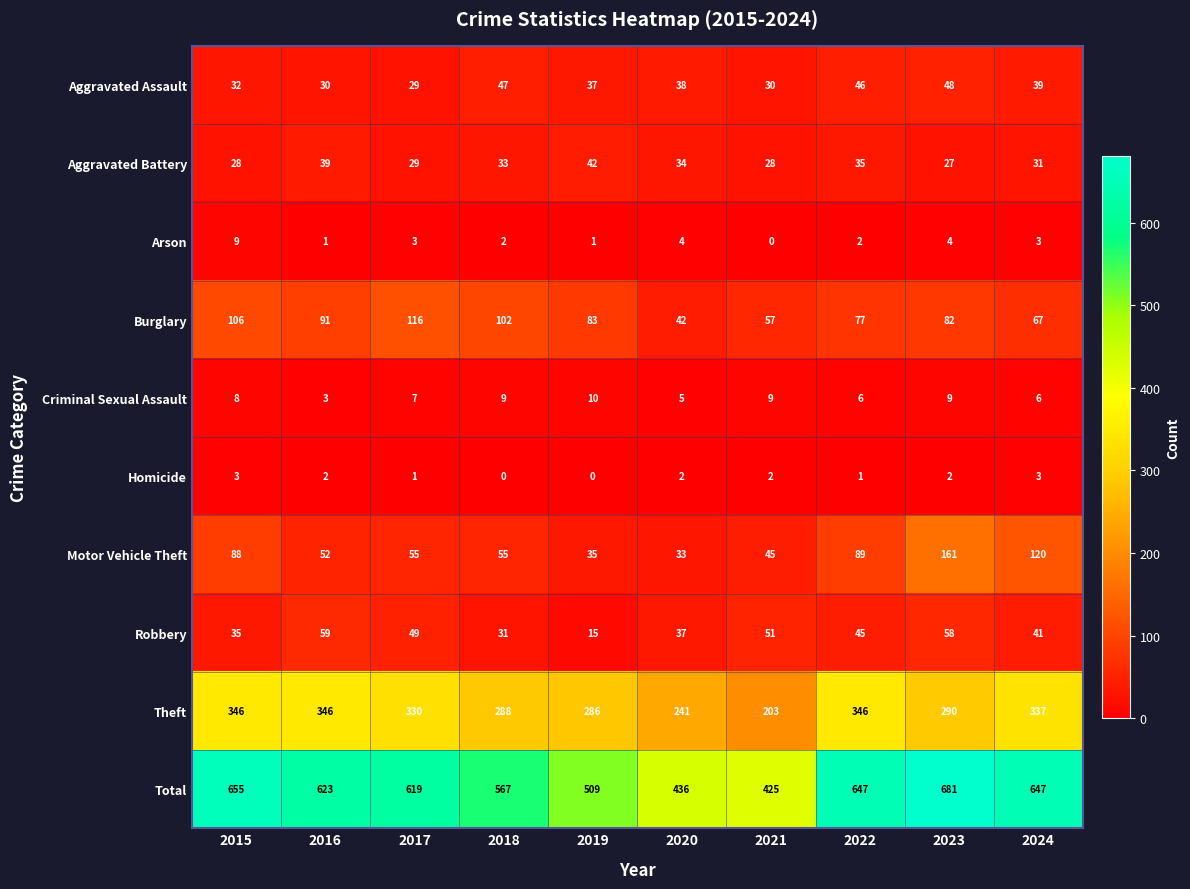

Rank the series by their maximum value, from lowest to highest.

Homicide, Arson, Criminal Sexual Assault, Aggravated Battery, Aggravated Assault, Robbery, Burglary, Motor Vehicle Theft, Theft, Total